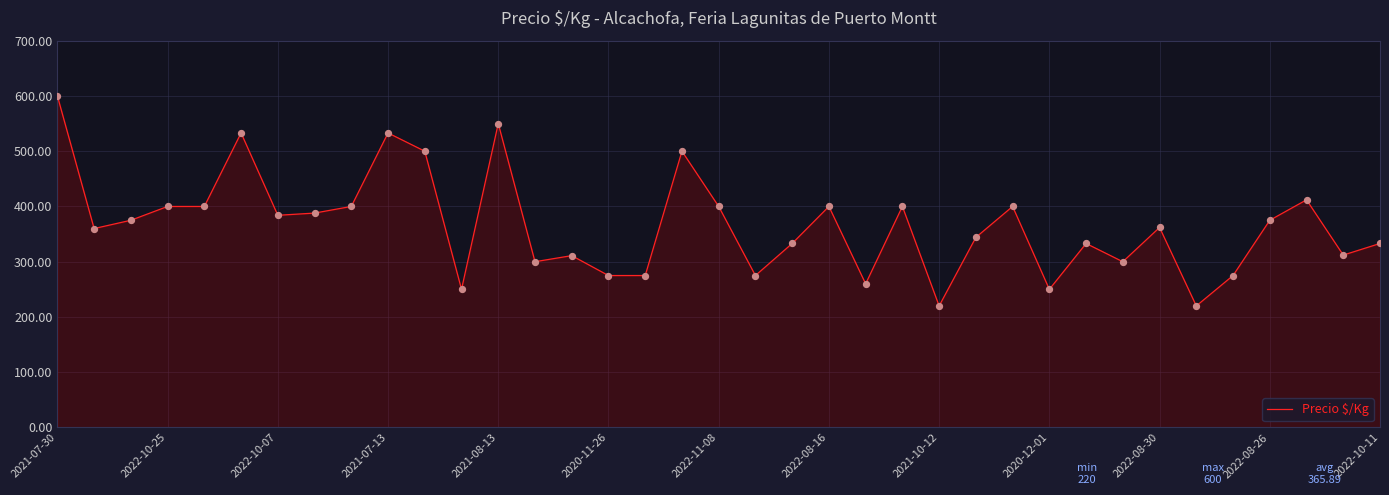

What is the difference between the maximum and minimum values?

380